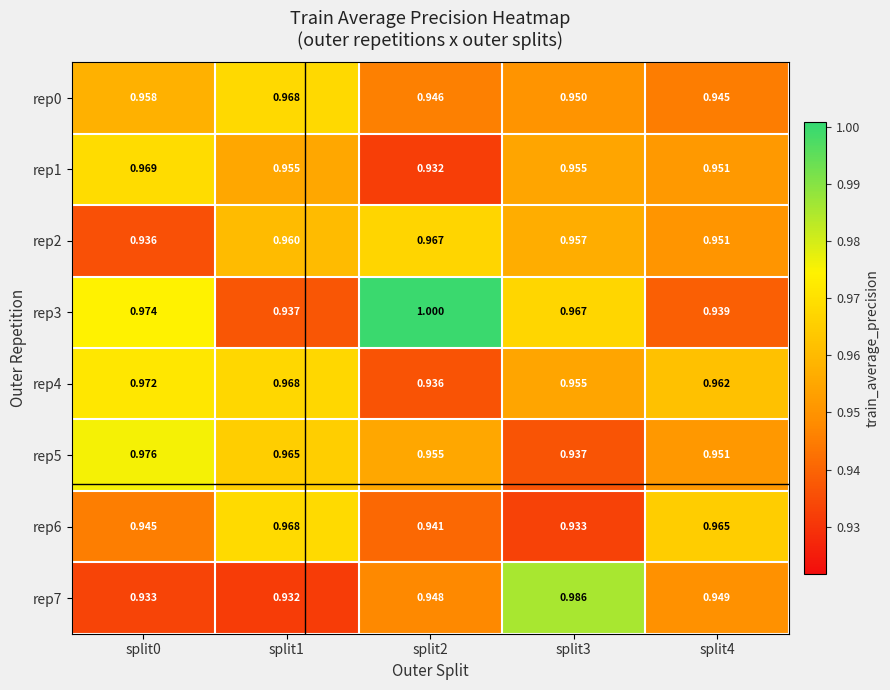

Is the value of rep7 at split4 greater than the value of rep0 at split1?

No